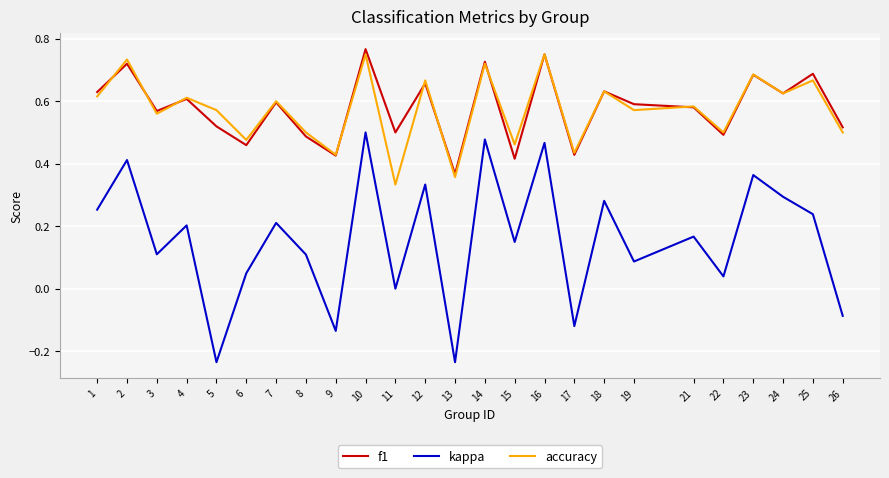

Which category has the lowest value in the f1 series?

13